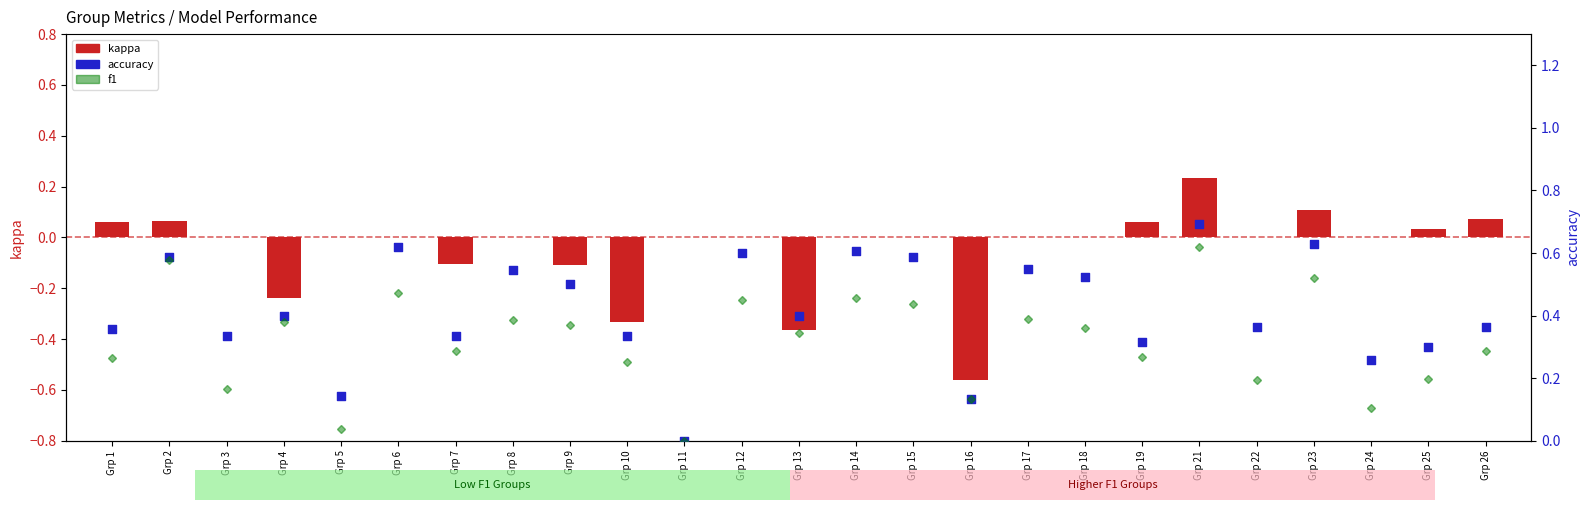

Which series reaches the minimum Y coordinate?

kappa